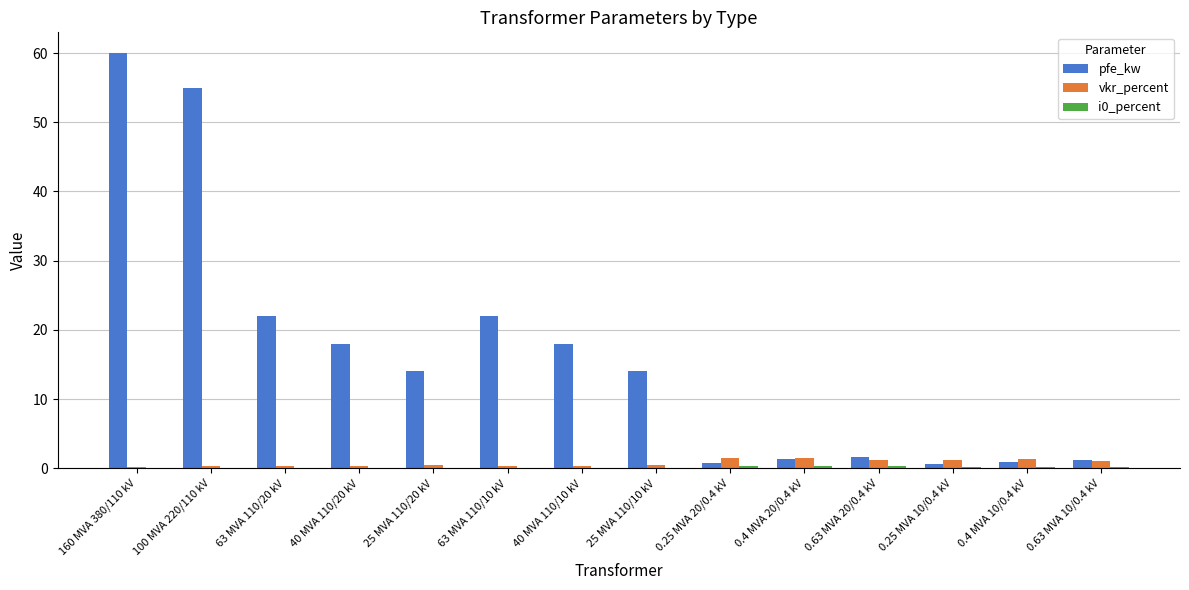

Is it true that pfe_kw equals 22.0 at 63 MVA 110/10 kV?

True